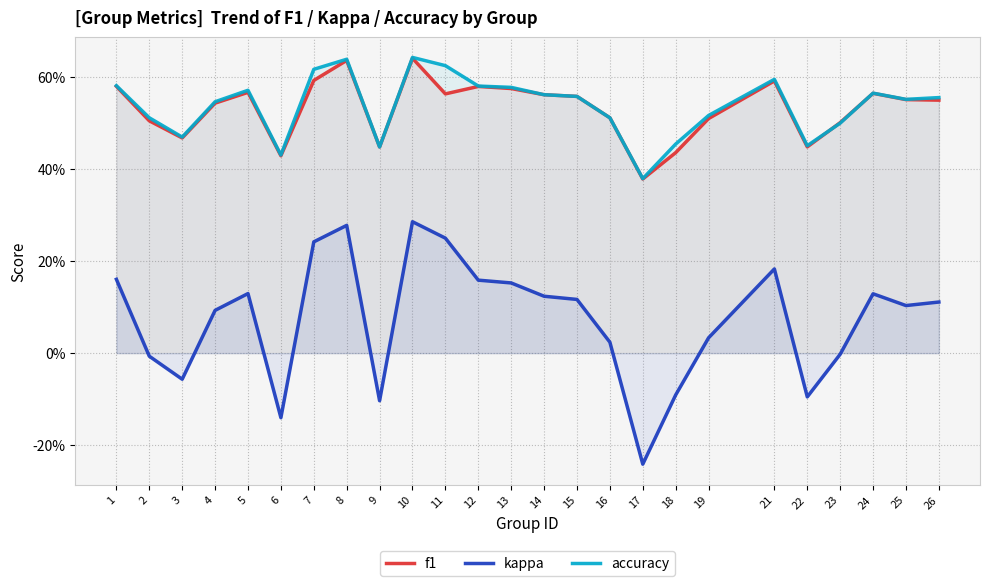

True or false: accuracy and f1 intersect in this chart.

True